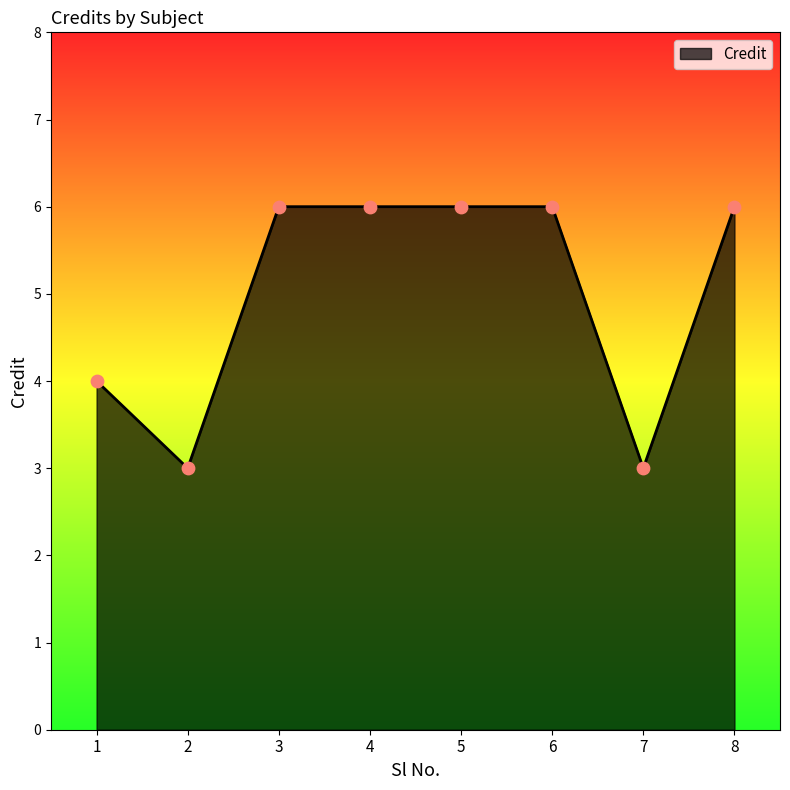

What is the change in value from 5 to 7?

-3